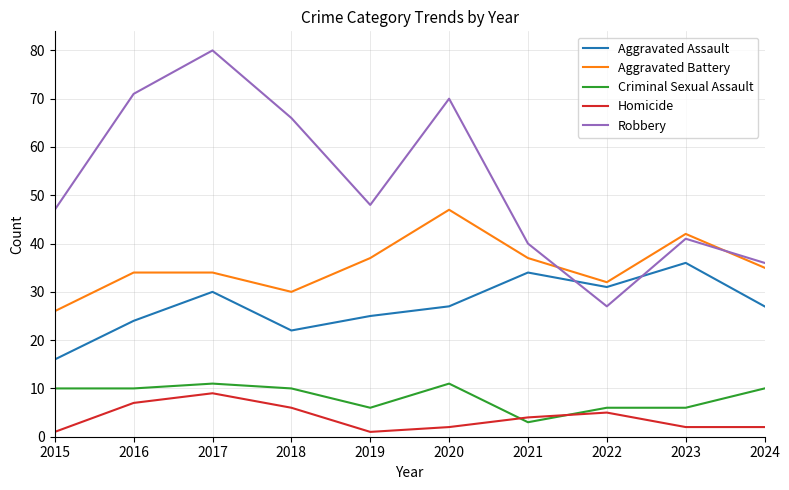

How many distinct data groups are displayed?

5